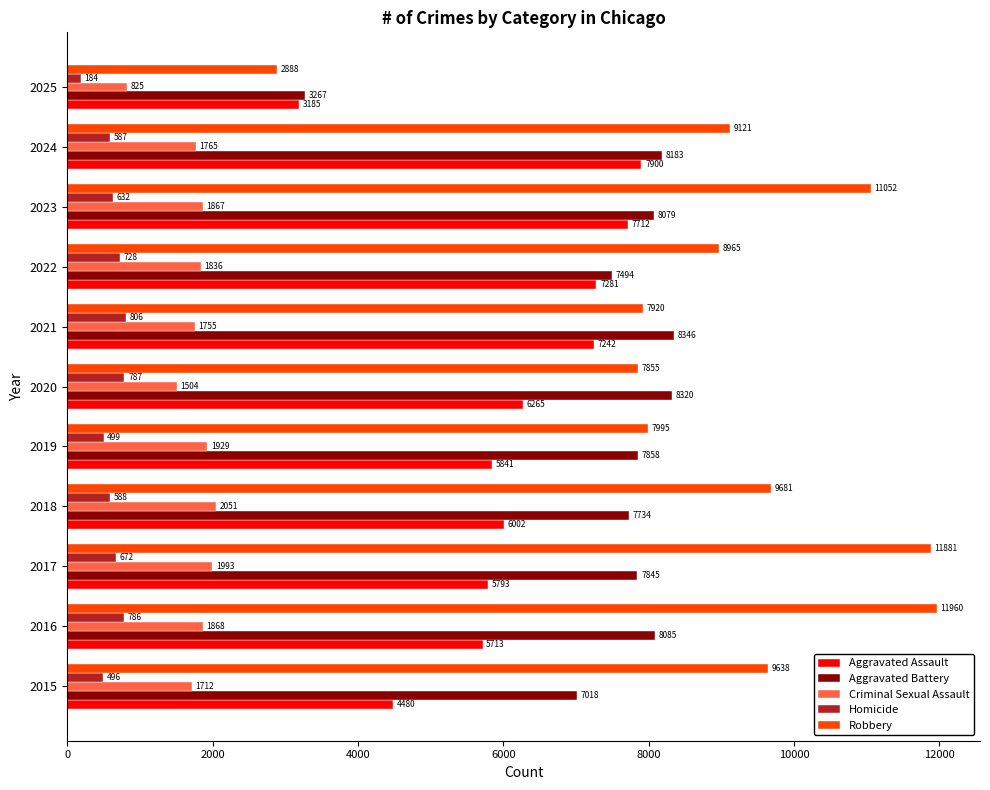

What is the sum of all Homicide values?

6765